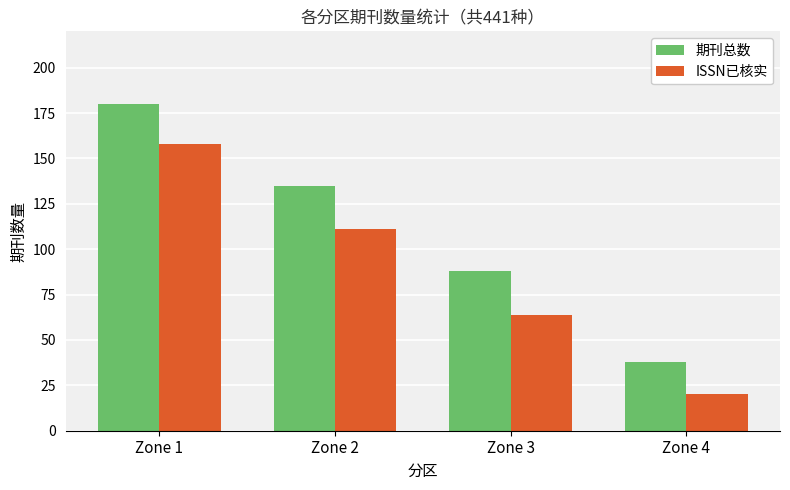

How many values in the ISSN已核实 series are below 111?

2